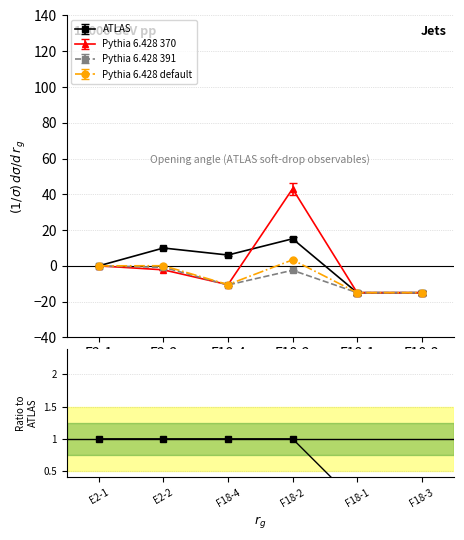

How many series are shown in this chart?

4